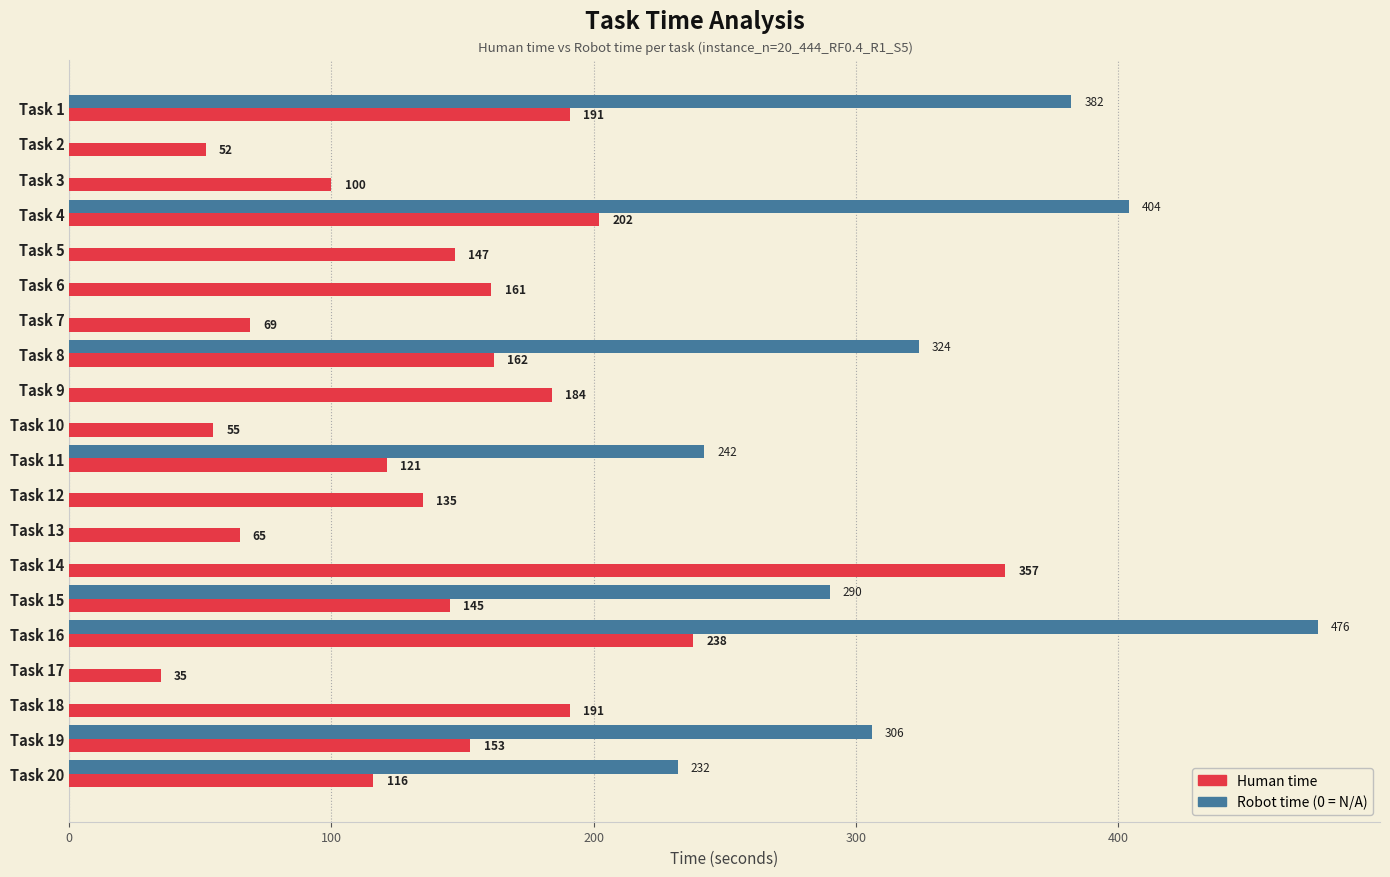

What is the total value across all series at Task 5?

147